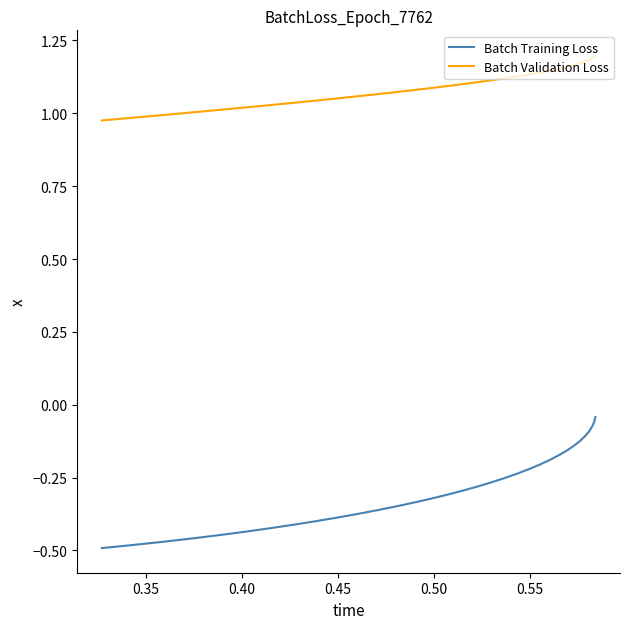

Which series has the largest total across all categories?

Batch Validation Loss